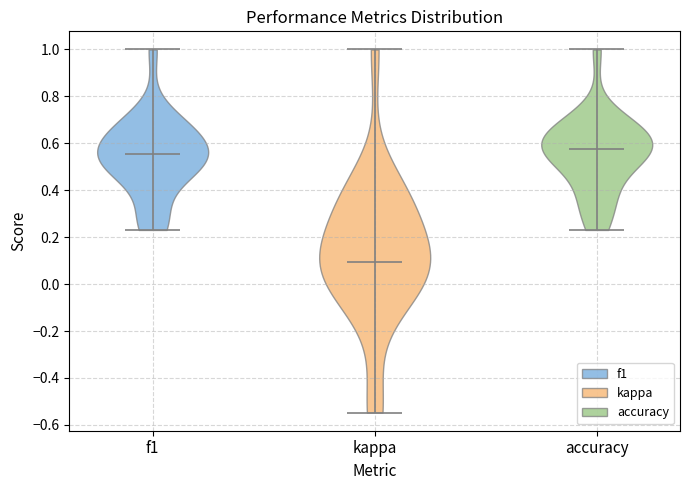

Reading left to right, read every violin against the y-axis: where its median line is, and the lowest and highest points it reaches. The values are not printed on the chart, so give them approximately, as read against the axis.

f1: median line 0.56, lowest point 0.24, highest point 1.00
kappa: median line 0.10, lowest point -0.54, highest point 1.00
accuracy: median line 0.58, lowest point 0.24, highest point 1.00